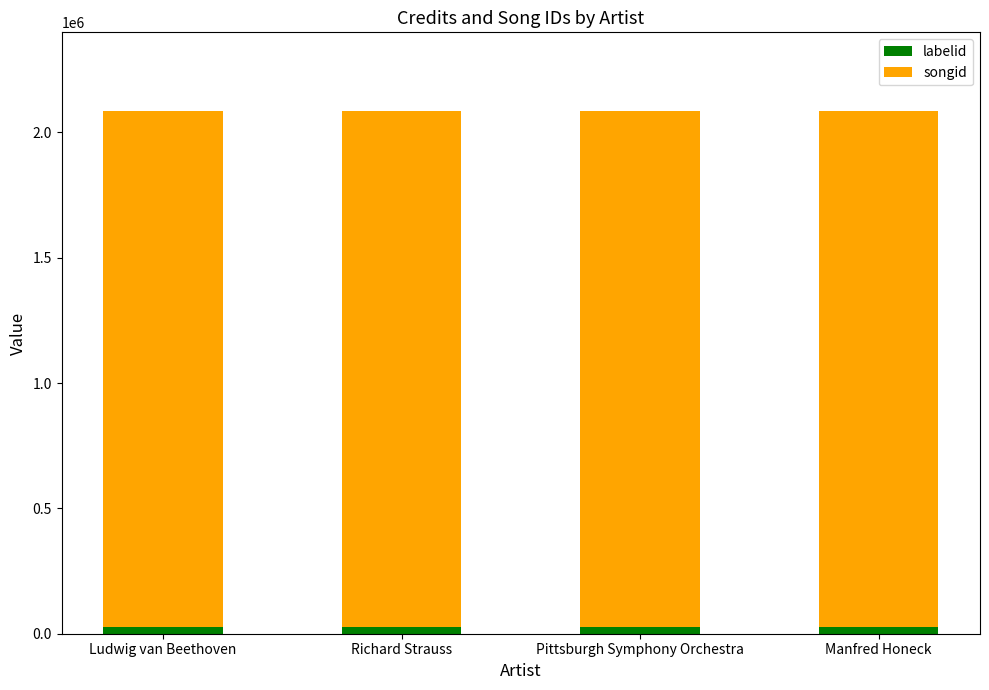

What is the average value of the labelid series?

24944